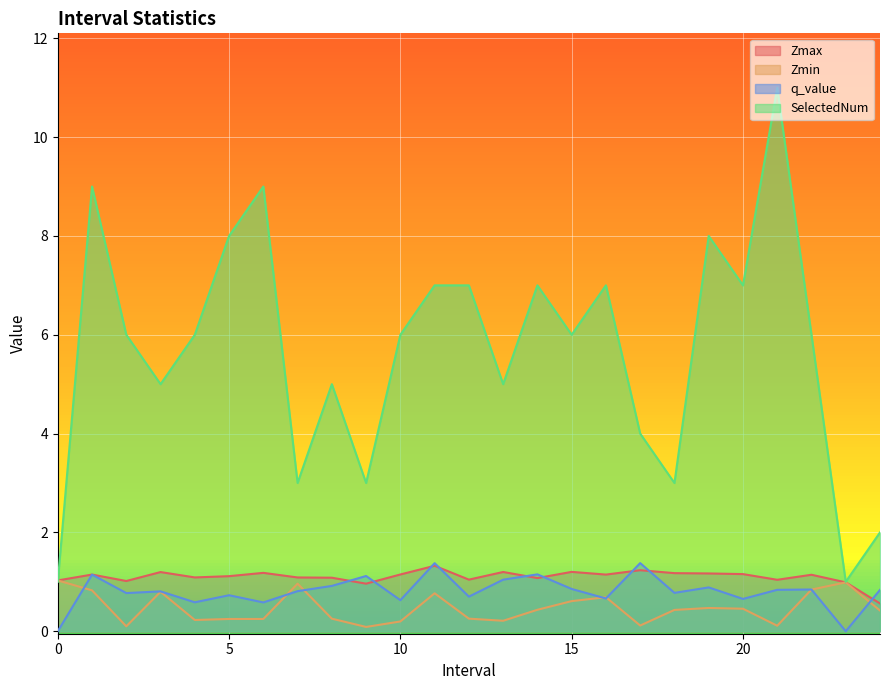

True or false: q_value has a value of 0.9 at 19.0.

True